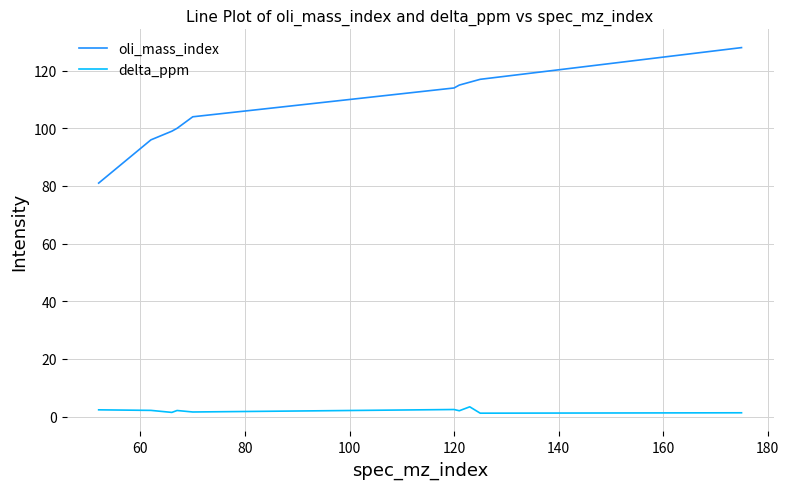

What is the maximum value for delta_ppm?

3.4